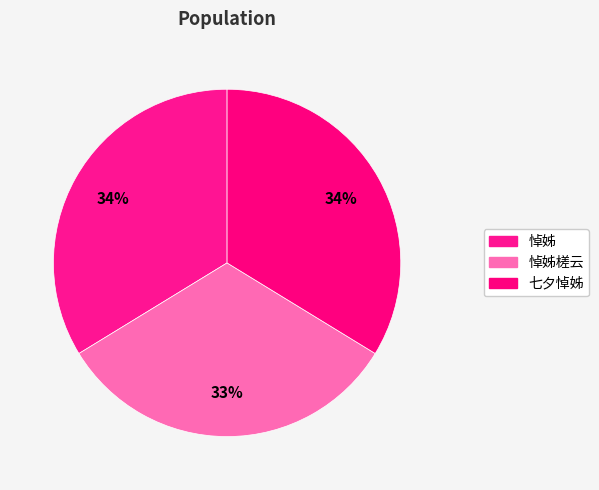

What is the change in value from 悼姊槎云 to 七夕悼姊?

+28053